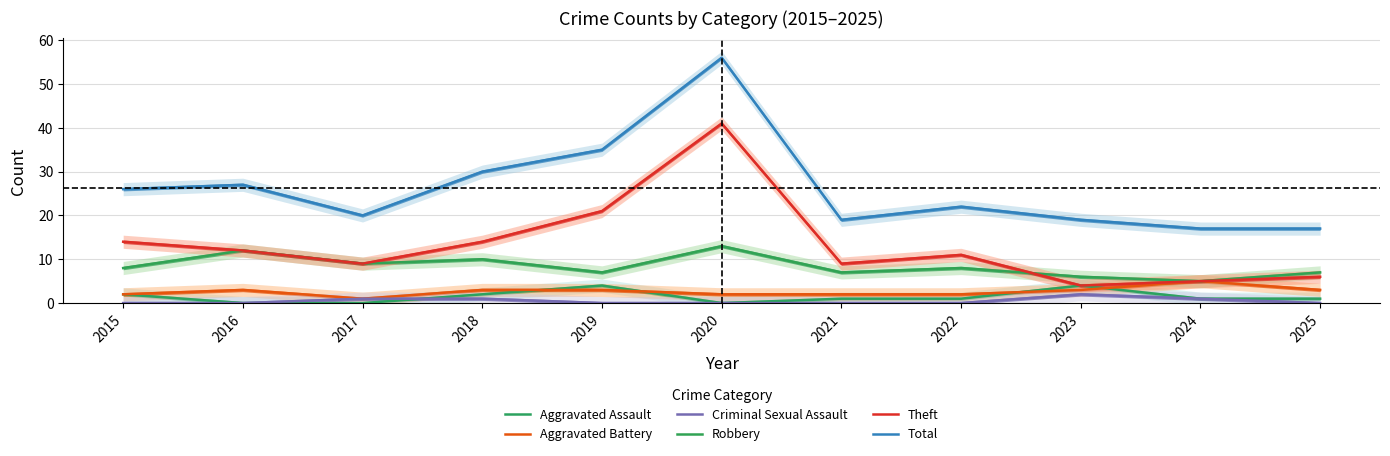

List the labels in order of Aggravated Assault value, largest first.

2019, 2023, 2015, 2018, 2021, 2022, 2024, 2025, 2016, 2017, 2020